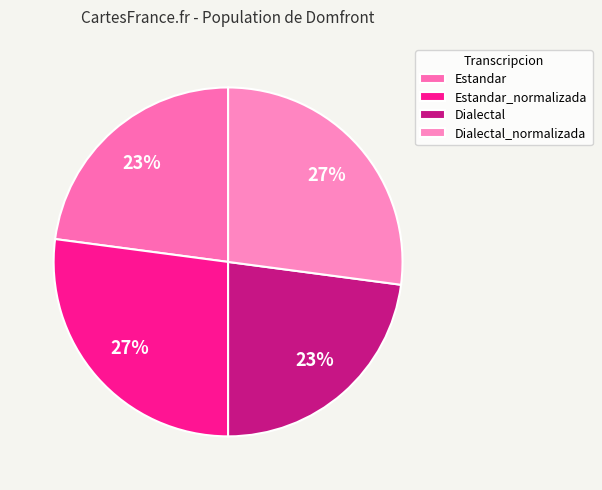

Does Dialectal_normalizada account for over 50% of the chart?

No